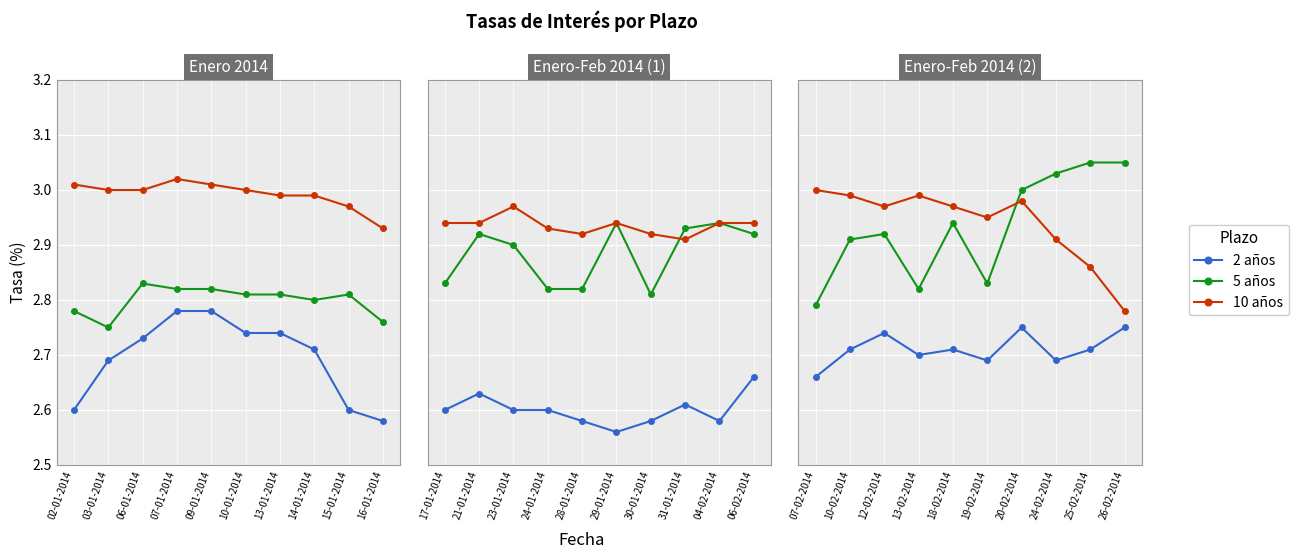

True or false: 5 años and 10 años intersect in this chart.

True